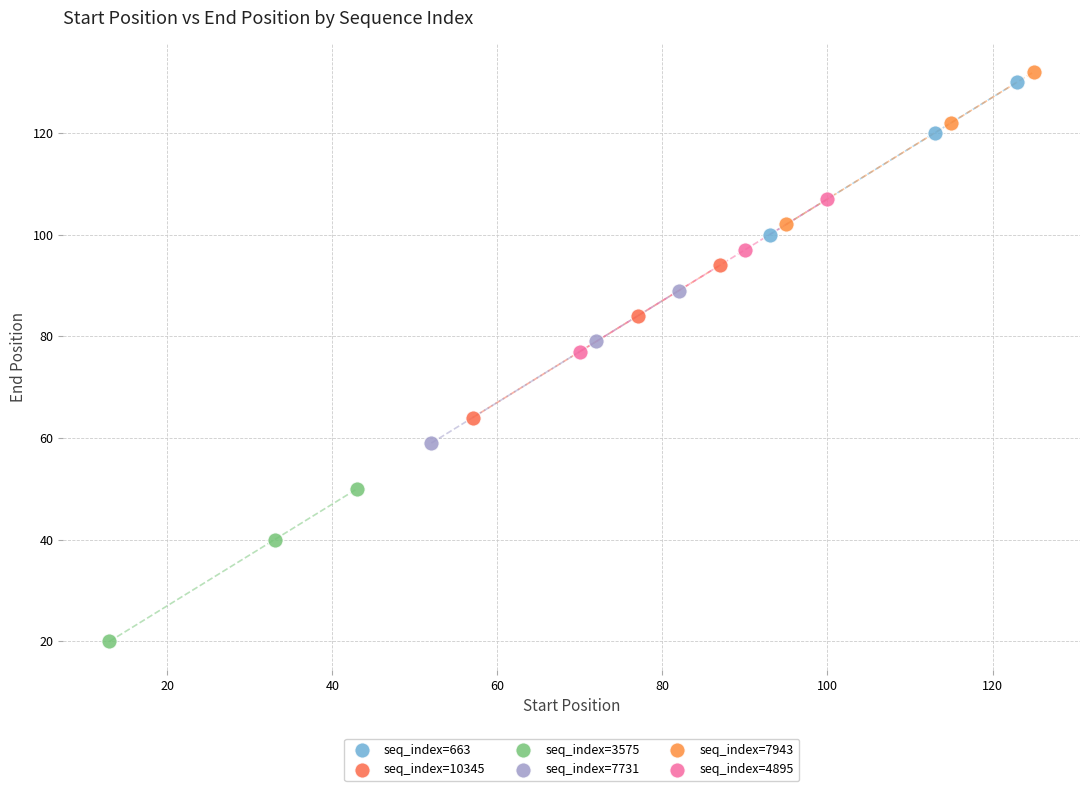

Which series reaches the minimum Y coordinate?

seq_index=3575